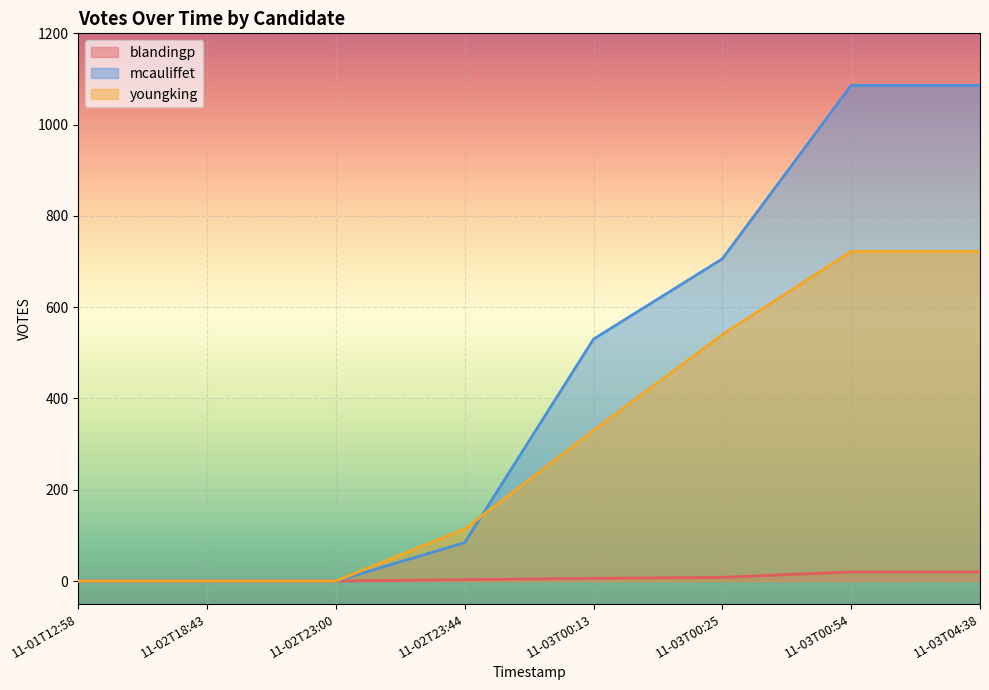

Rank the series by their average value, from lowest to highest.

blandingp, youngking, mcauliffet